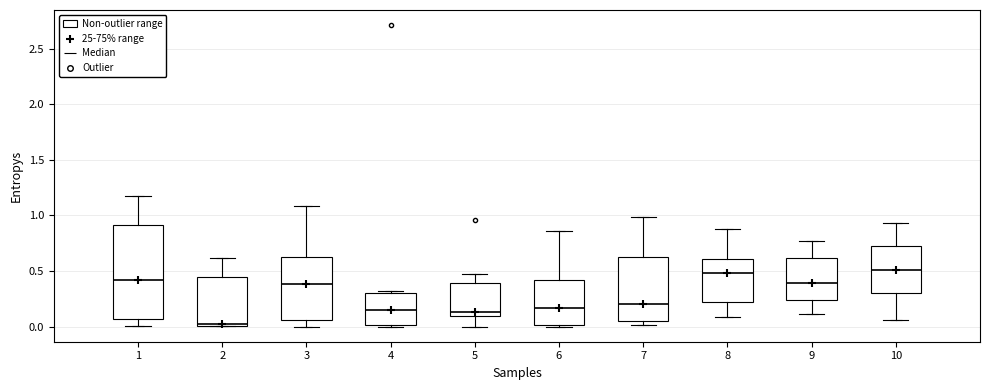

Where is the upper edge of the box at x = 10 on the y-axis? The values are not printed on the chart, so give them approximately, as read against the axis.

0.75